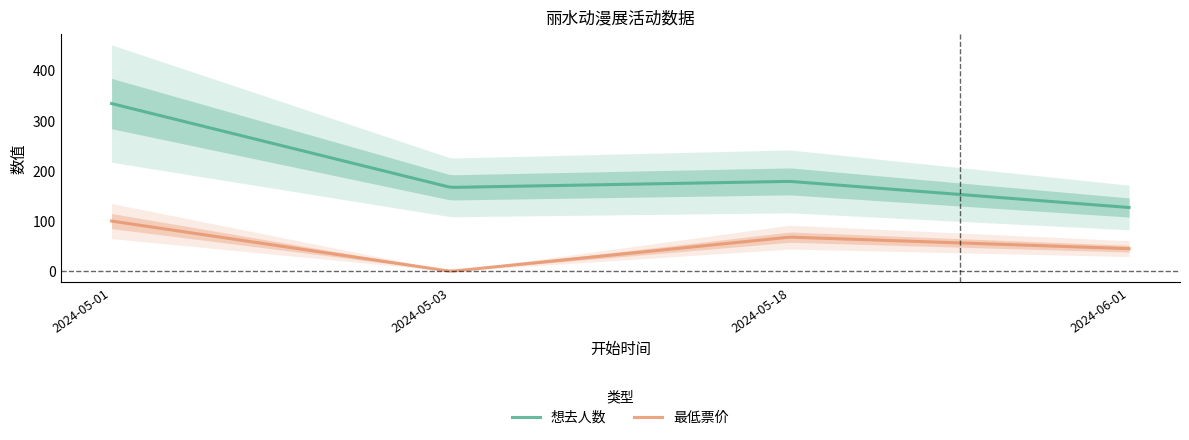

True or false: 最低票价 and 想去人数 cross at least once.

False